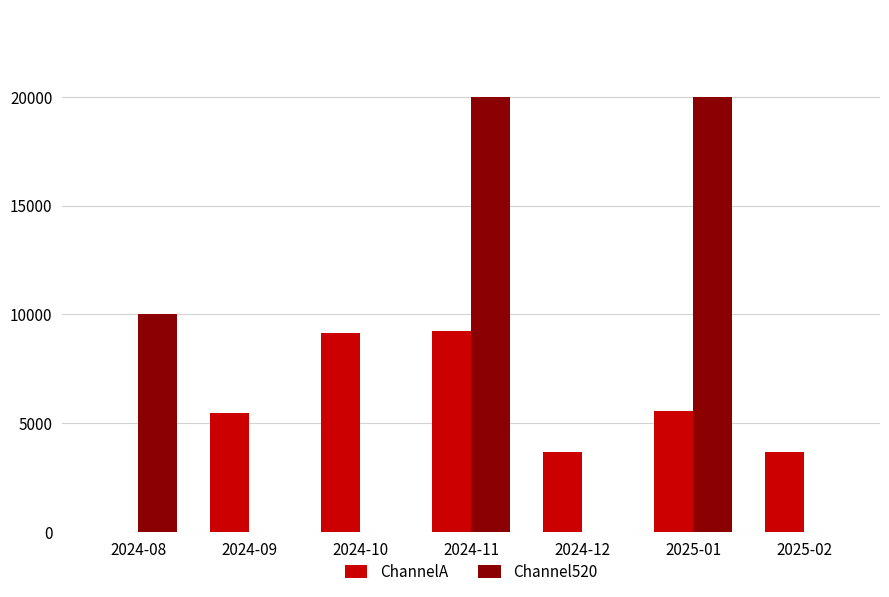

Is the value of ChannelA at 2024-10 greater than the value of Channel520 at 2024-09?

Yes